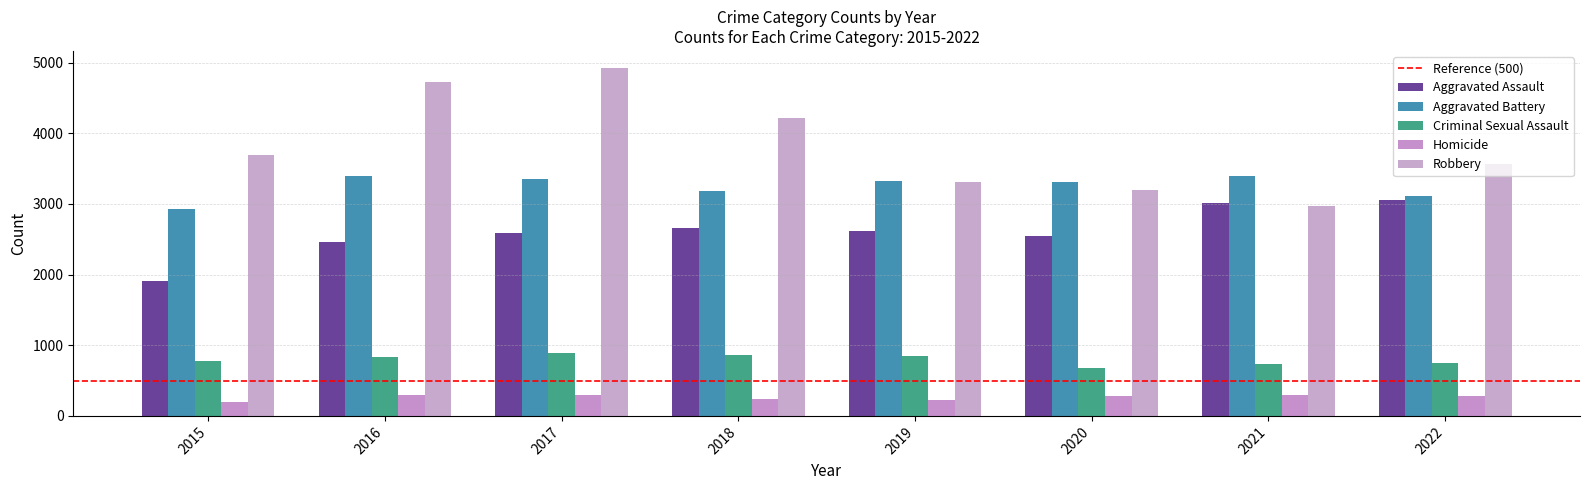

What is the sum of the Aggravated Battery values at 2016 and 2018?

6582